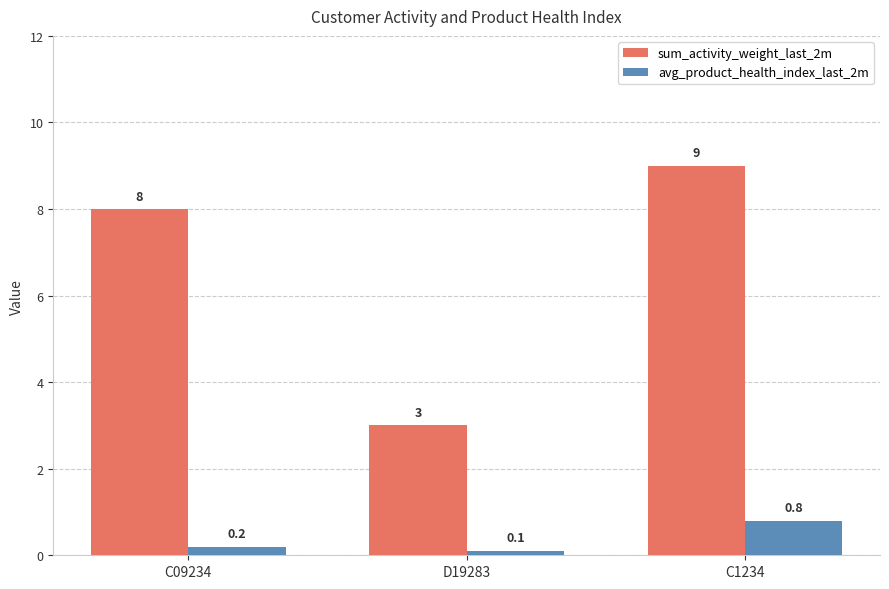

Is the value of sum_activity_weight_last_2m at C09234 greater than the value of avg_product_health_index_last_2m at D19283?

Yes